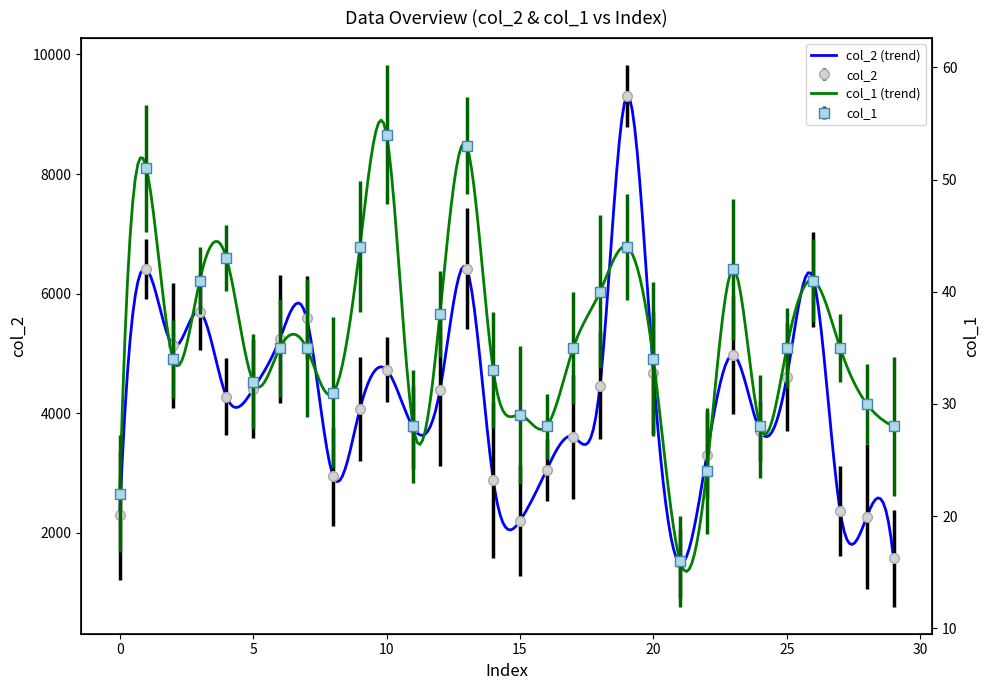

At which category is the sum across all series the highest?

19